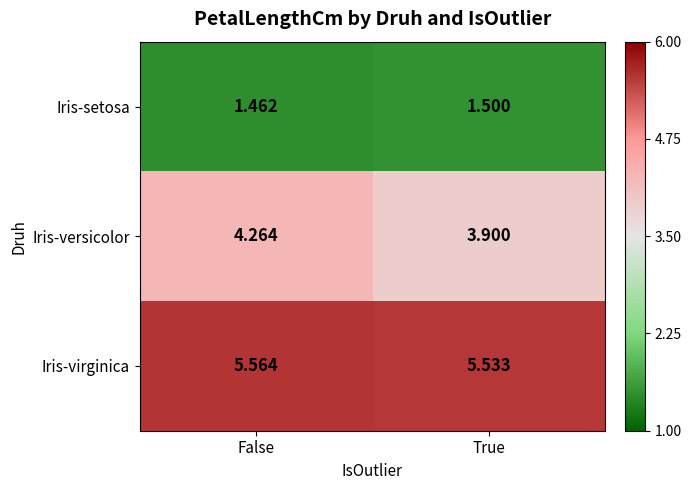

Count the number of categories in the chart.

2